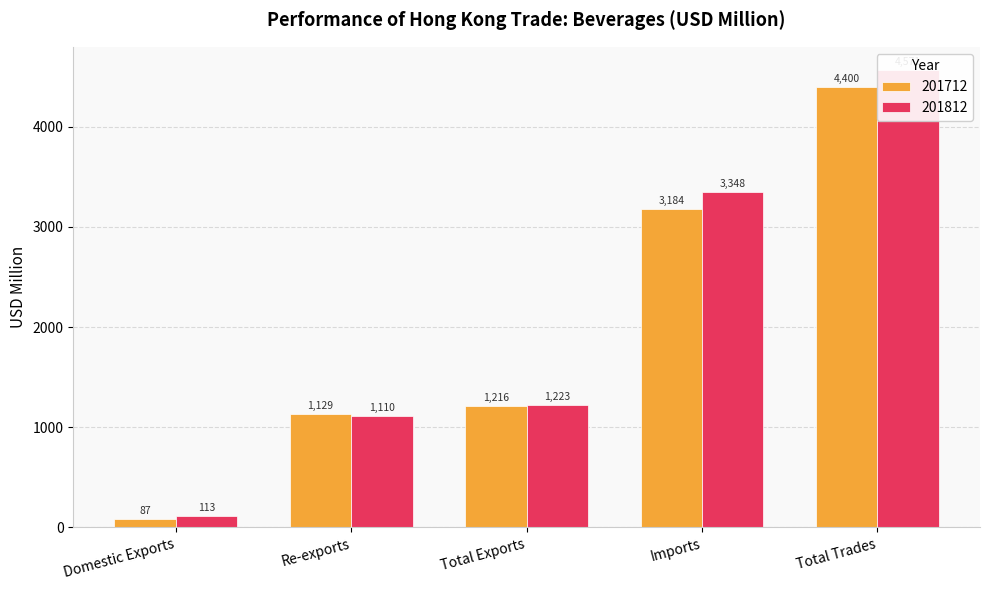

True or false: 201812 has a value of 1109.7 at Re-exports.

True